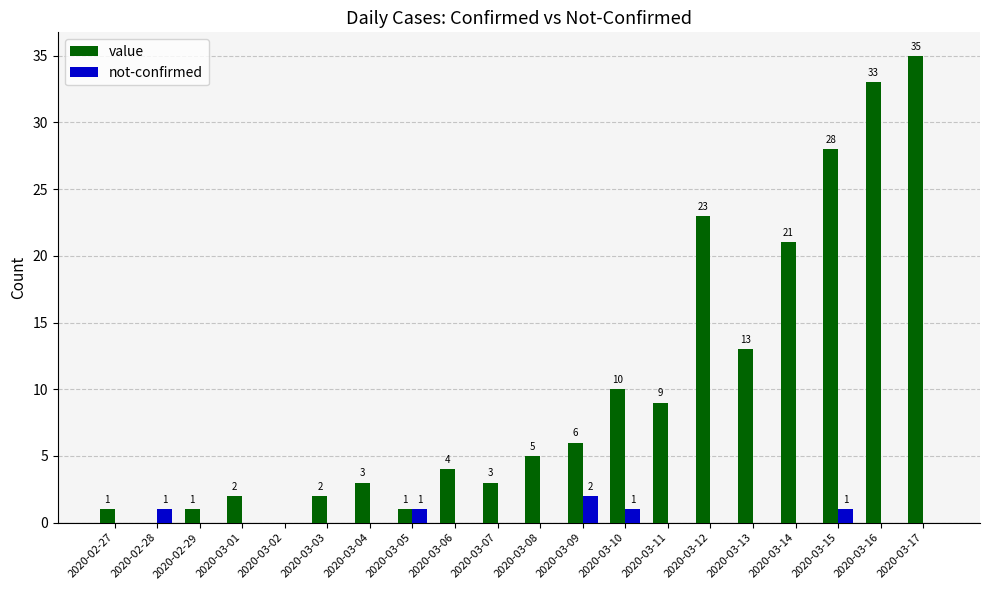

Which label corresponds to the largest value in the chart?

2020-03-17